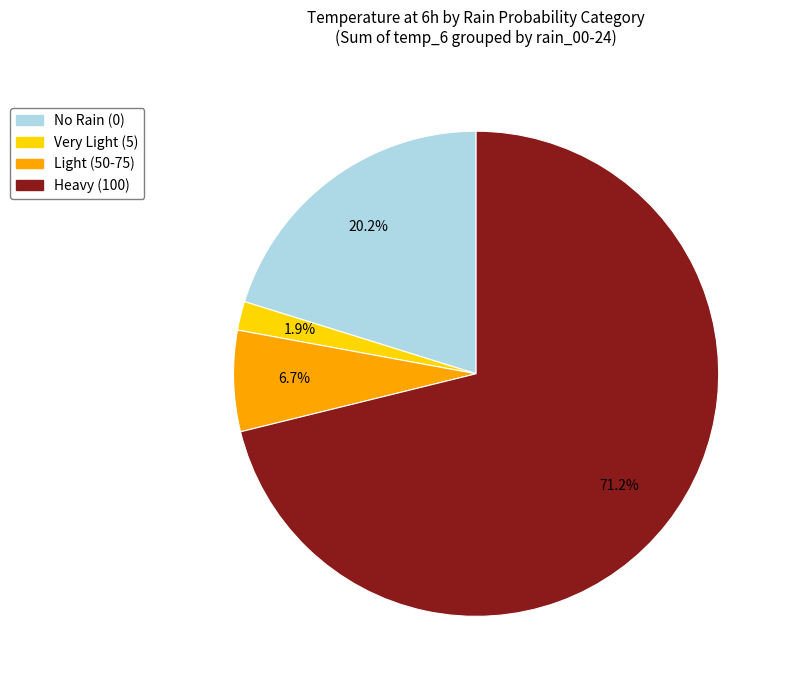

Rank the categories by value from lowest to highest.

Very Light (5), Light (50-75), No Rain (0), Heavy (100)